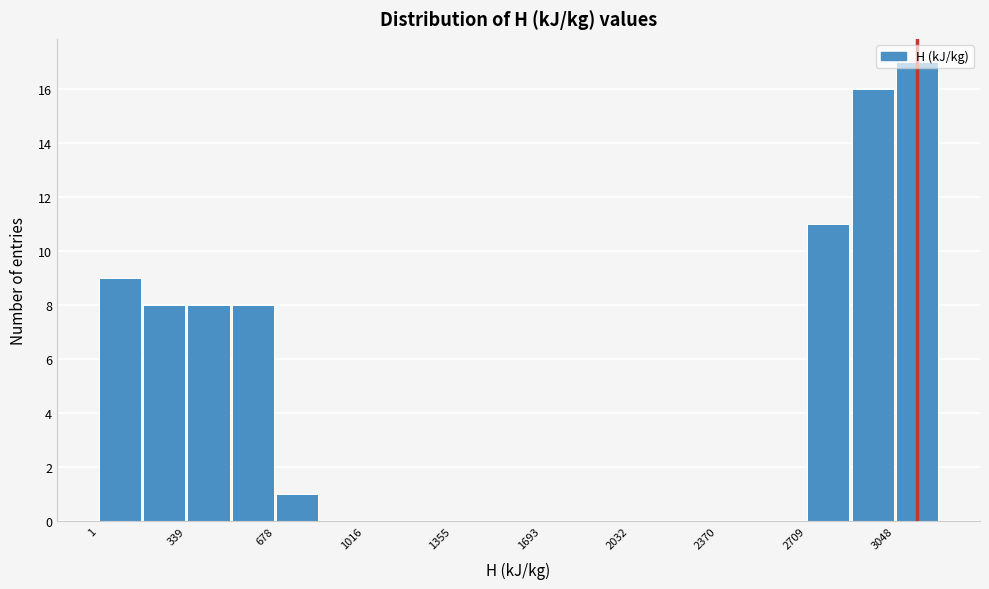

Read against the x-axis, roughly where is the centre of the tallest bar?

3150